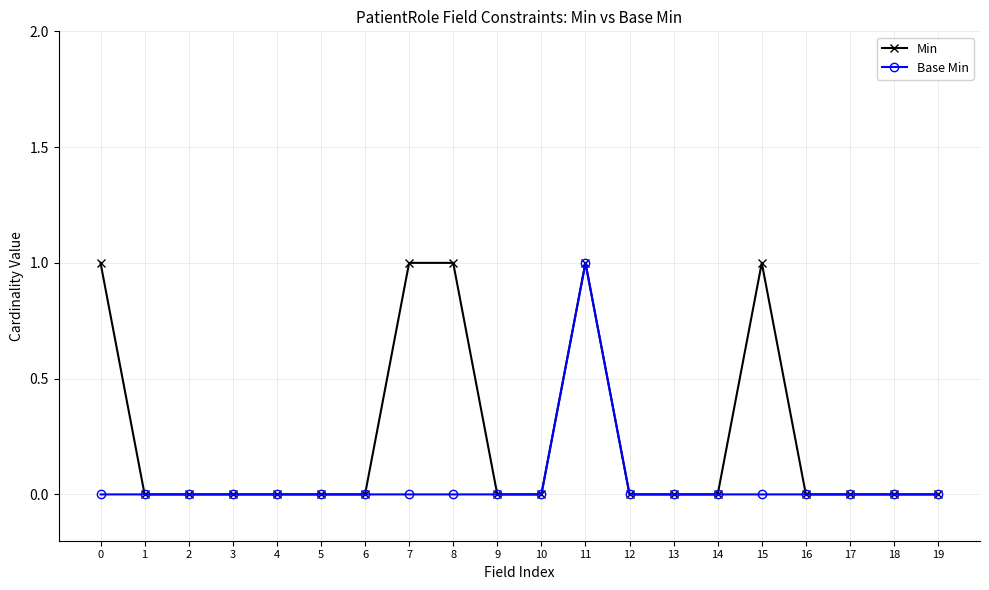

Which series changed the most between 15 and 18?

Min